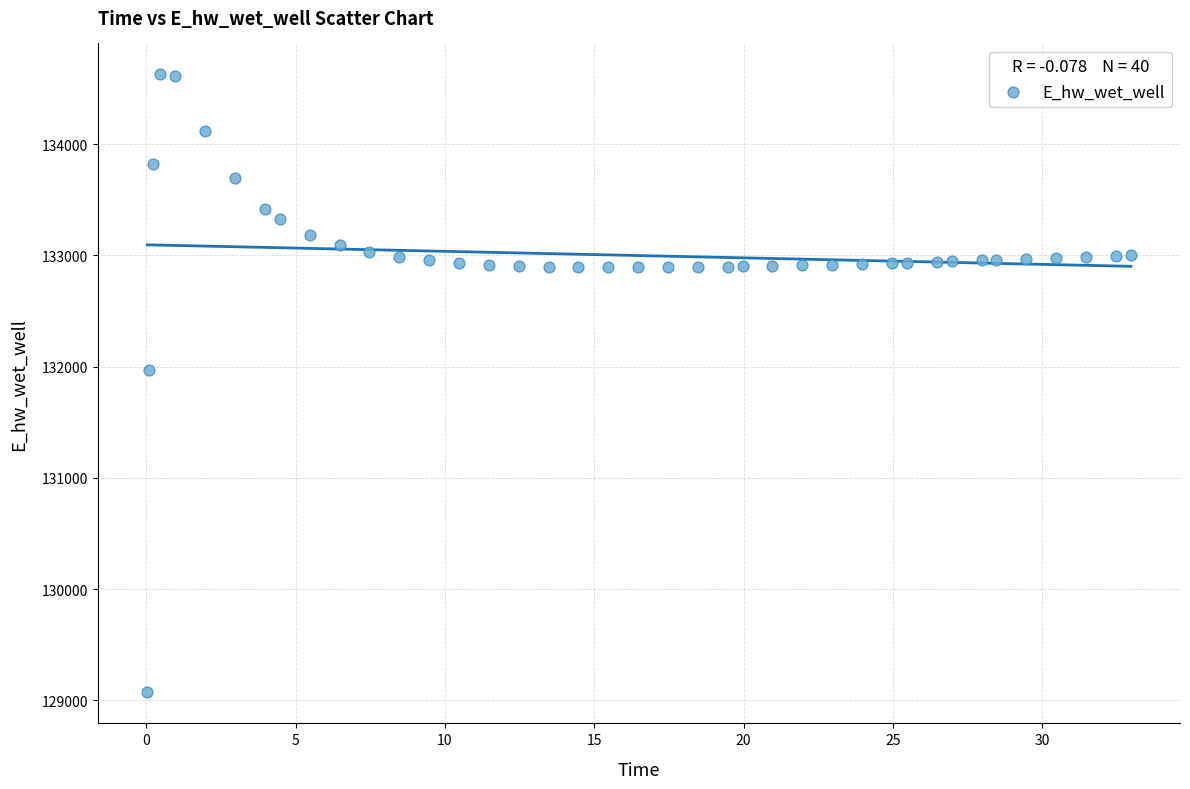

What is the range of X values (max minus min)?

32.9